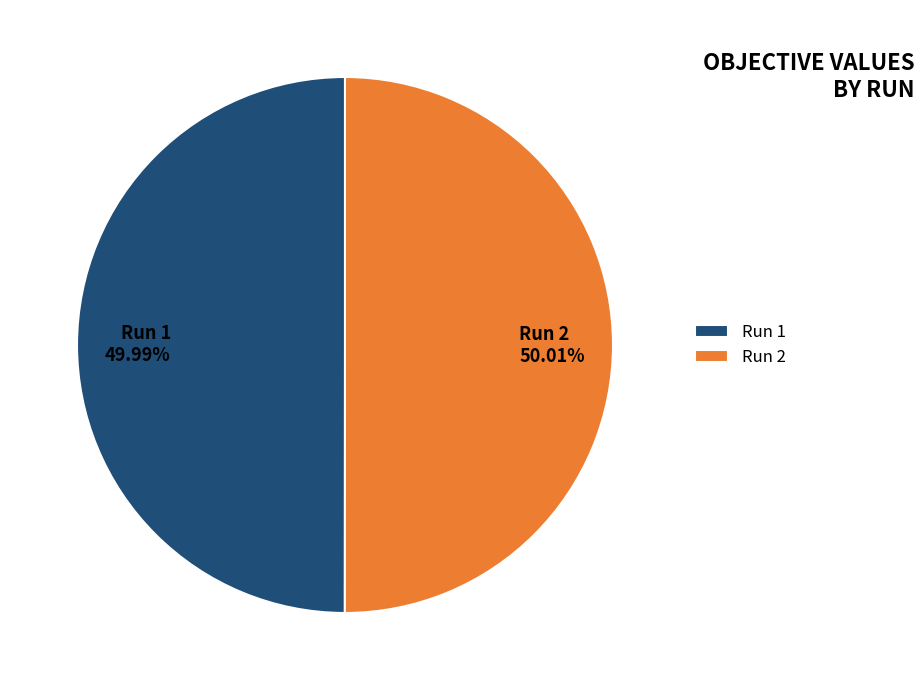

What percentage do Run 2 and Run 1 together represent?

100.0%